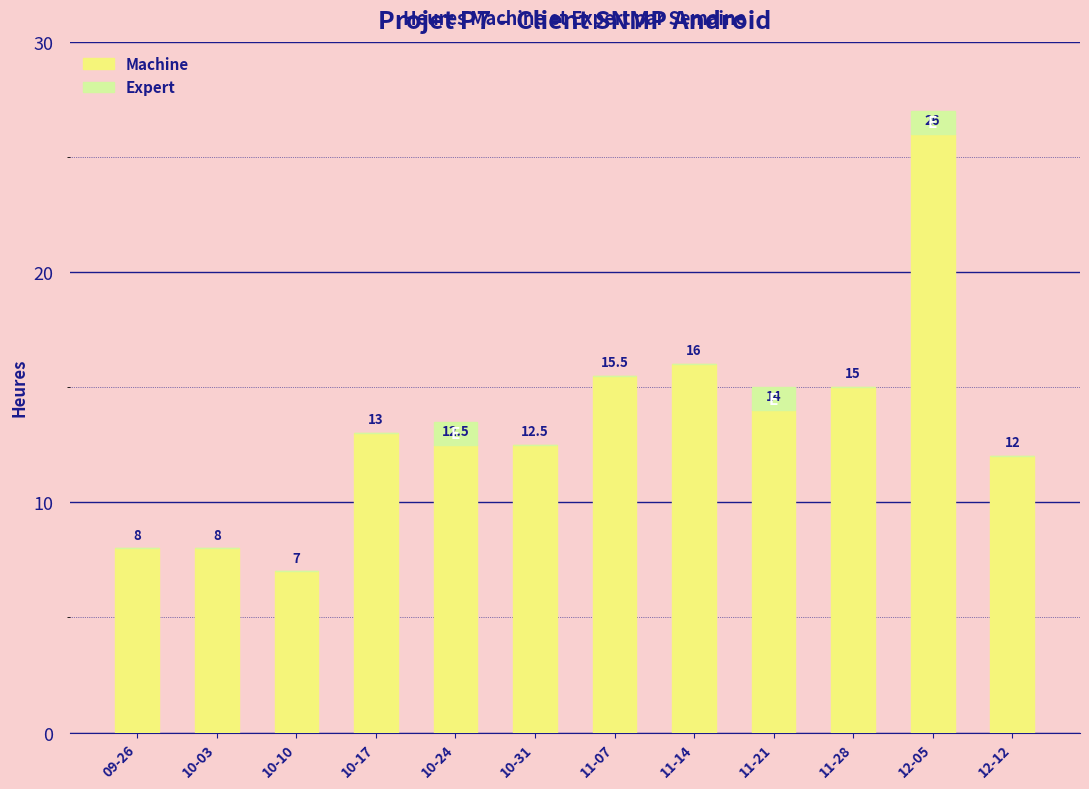

Read the Machine value at 09-26.

8.0